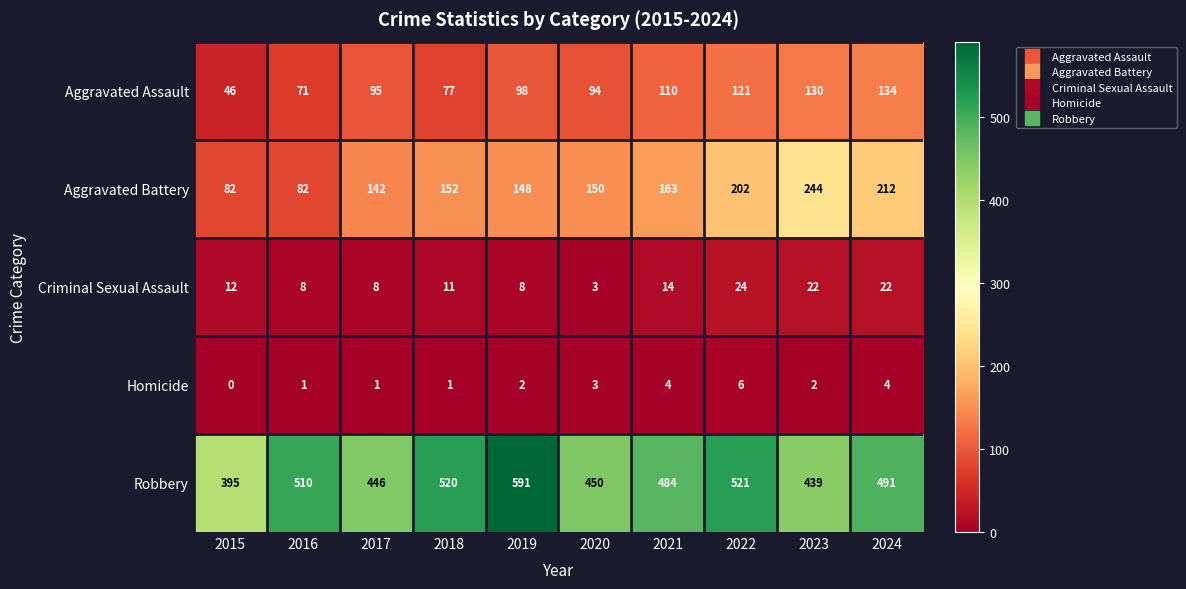

What is the difference between the Robbery values at 2019 and 2016?

81